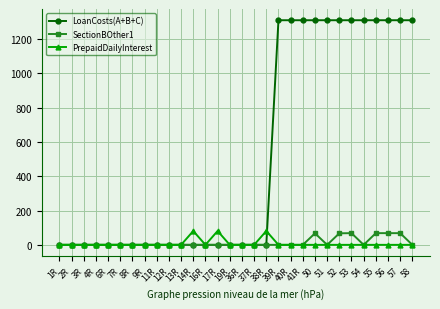

How many lines are shown in the chart?

3